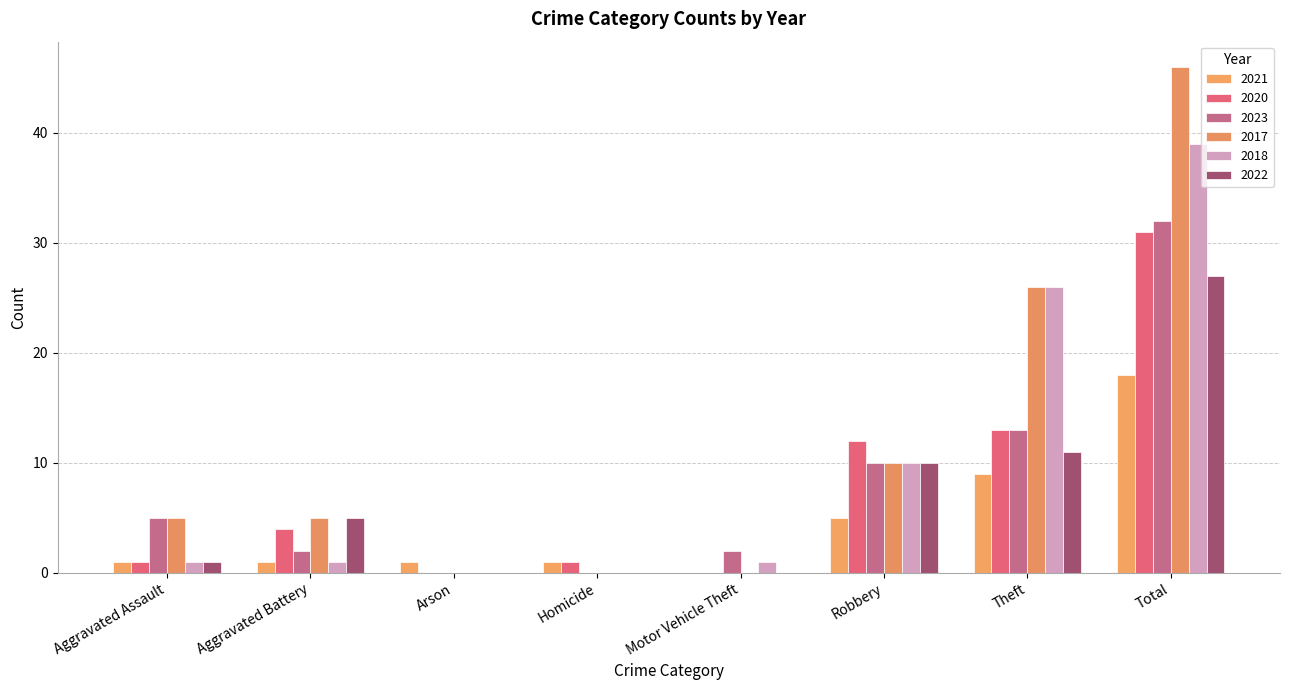

What is the maximum value shown in the chart?

46